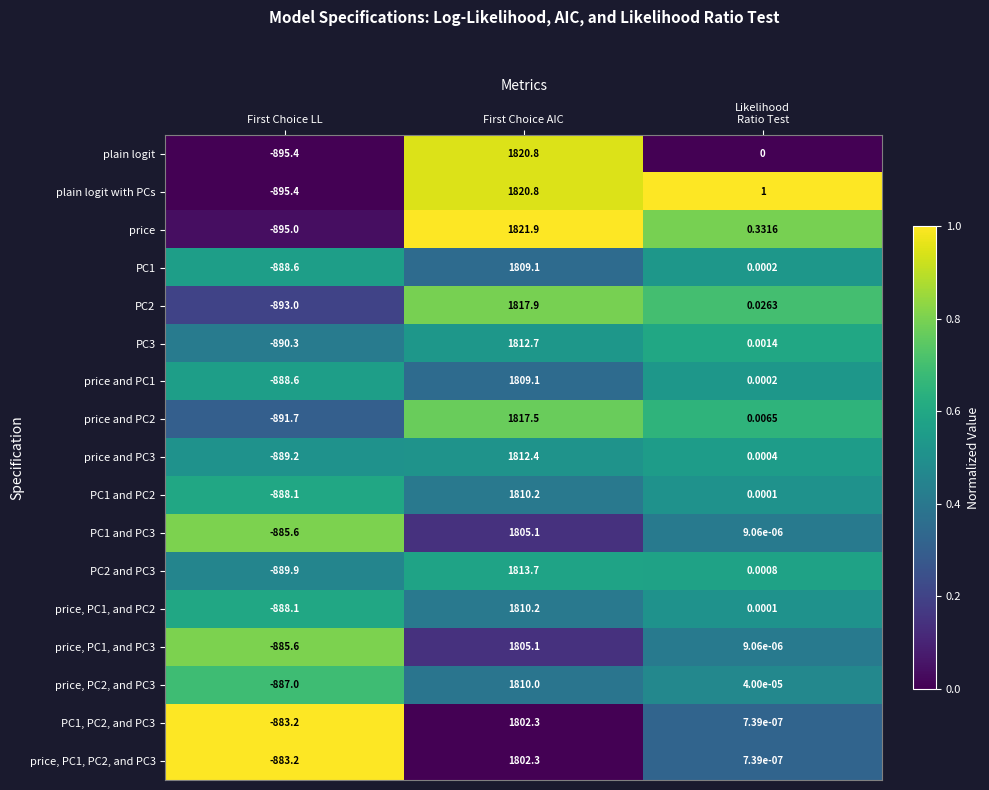

Which series has the largest total across all categories?

price